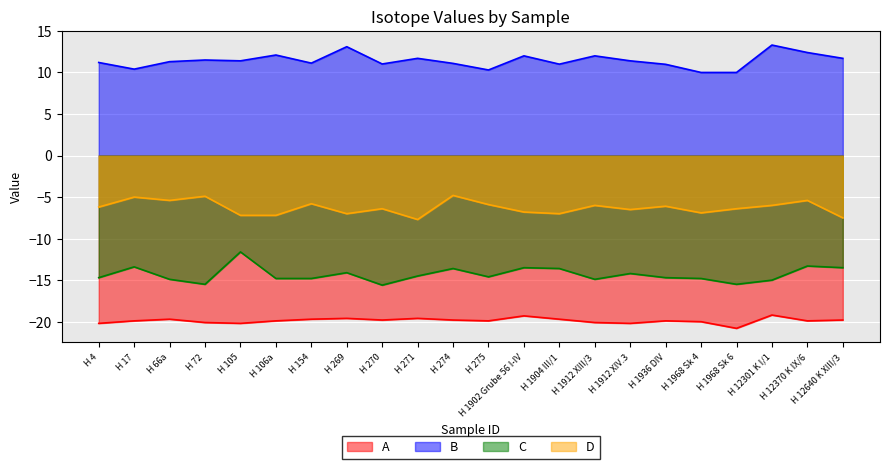

Where is C nearest to the value -13?

H 12370 K IX/6